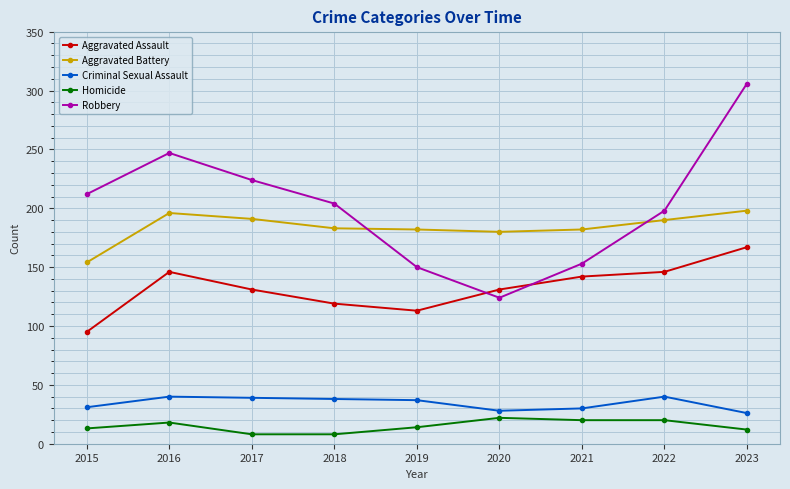

How many values in the Homicide series are below 14?

4